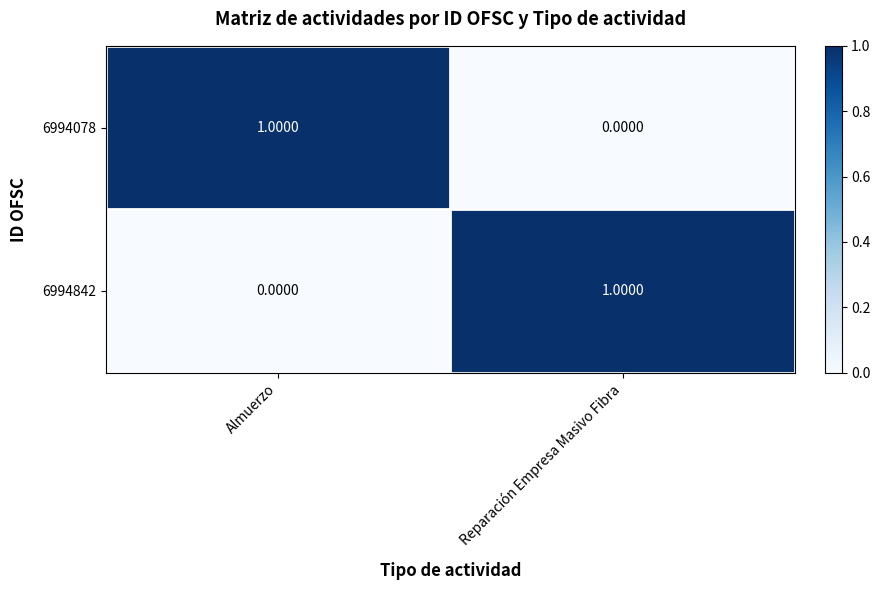

Count the number of categories in the chart.

2